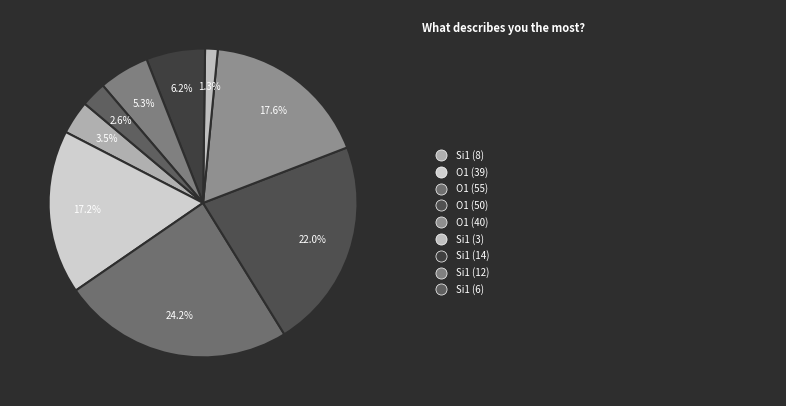

Which category has the smallest portion of the pie?

Si1 (isite=3)